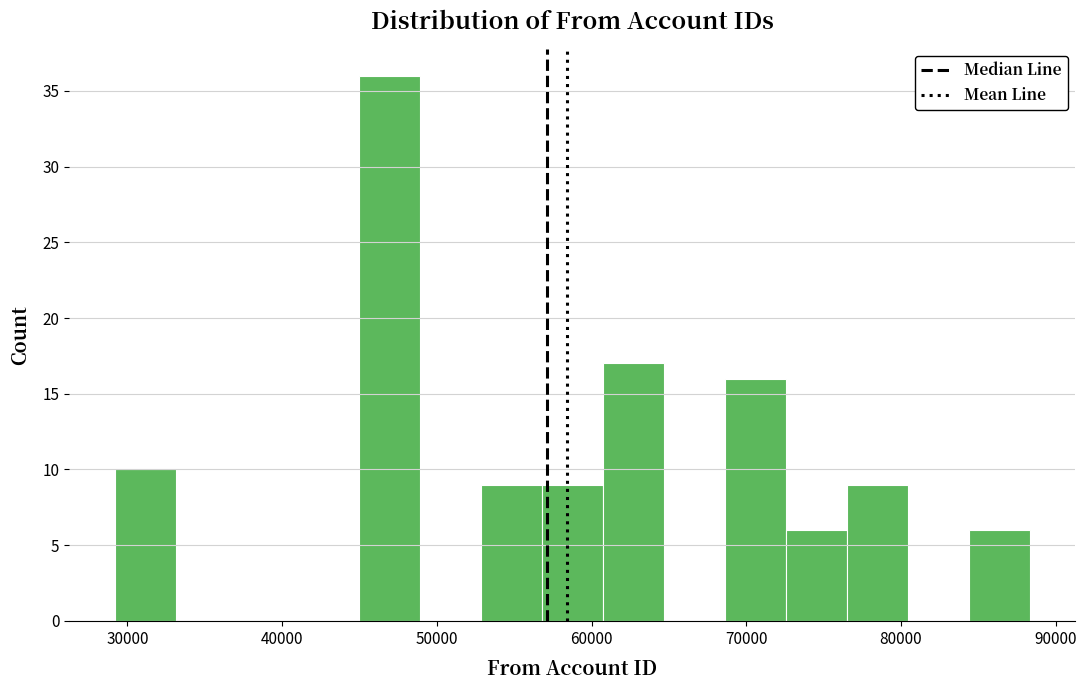

Around what value on the x-axis is the tallest bar? Give the approximate position of its centre, as read against the axis.

47000